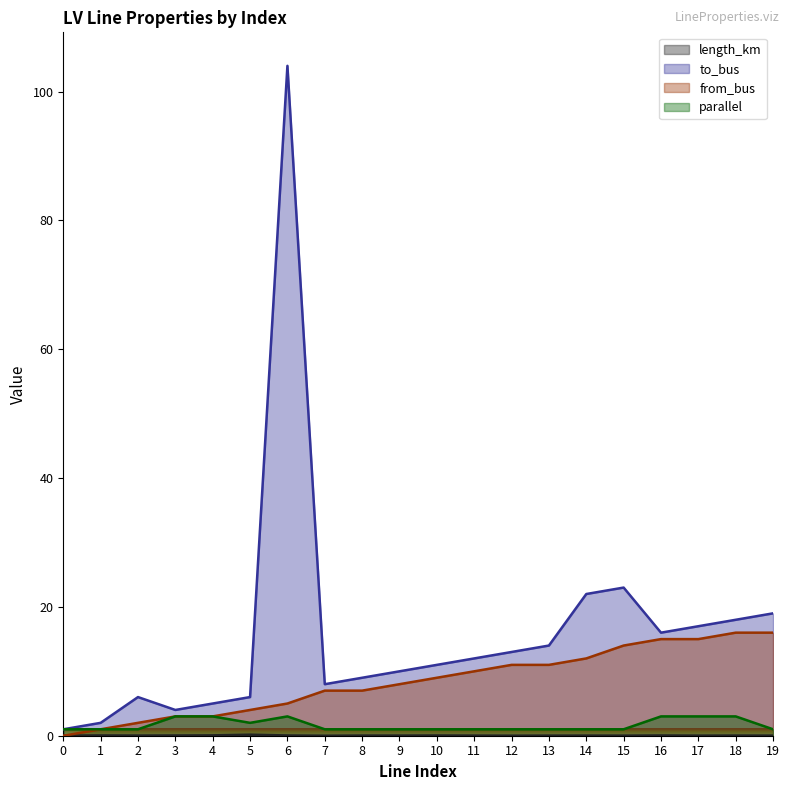

What is the value of the to_bus point at the 9th from the left?

9.0